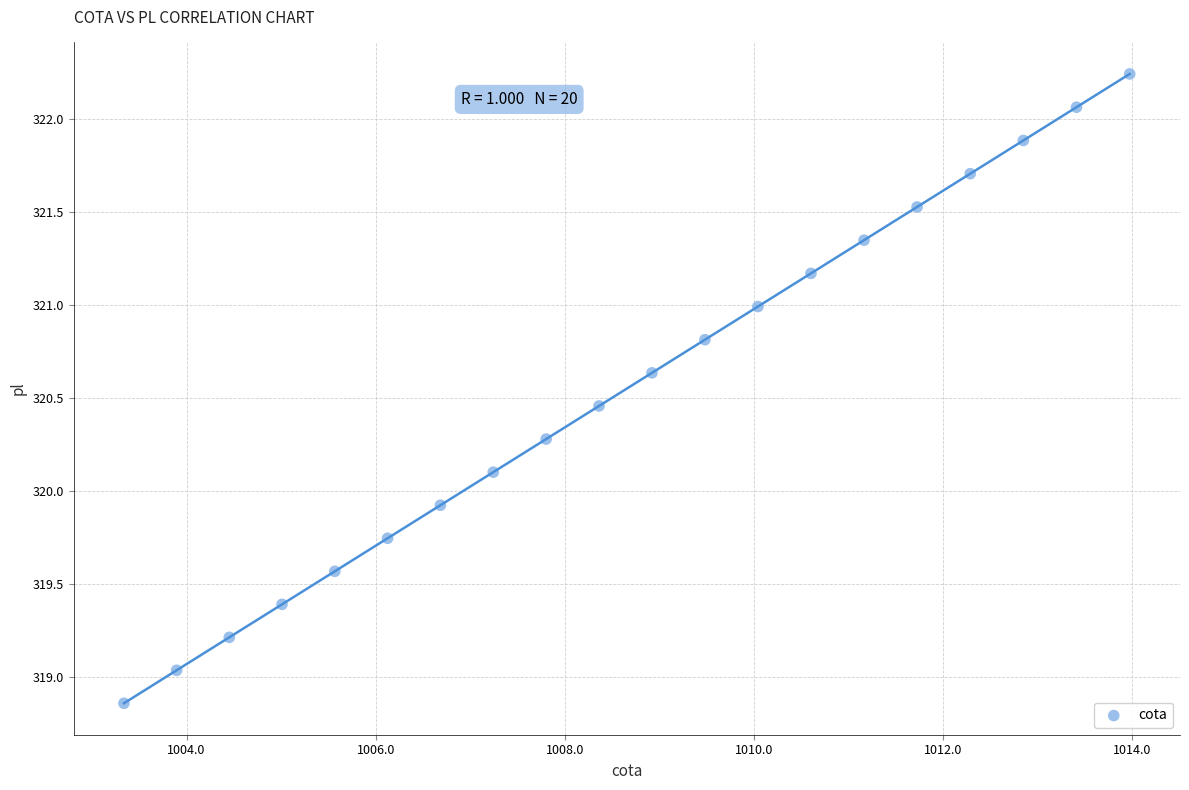

What is the range of Y values (max minus min)?

3.4